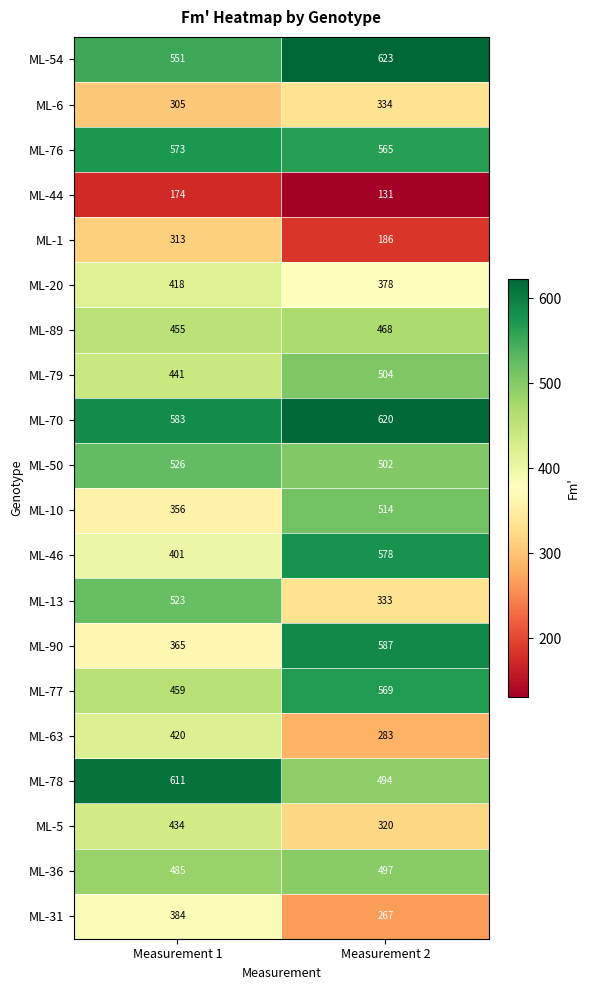

At which category does the chart reach its peak across all series?

Measurement 2